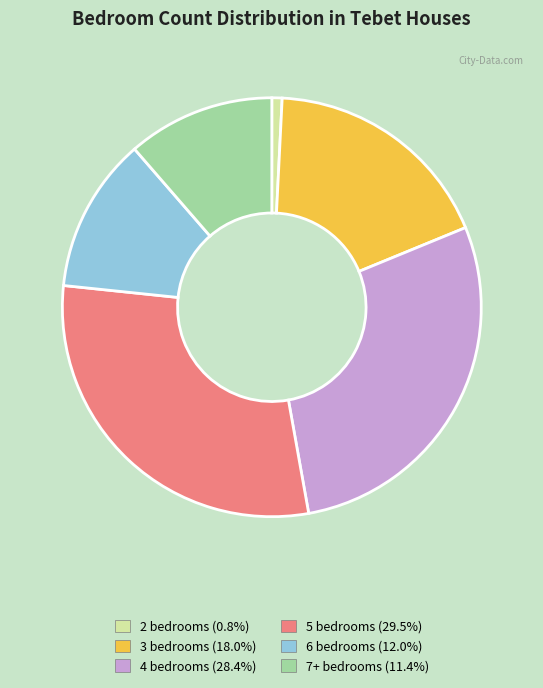

Count the number of slices in the pie.

6